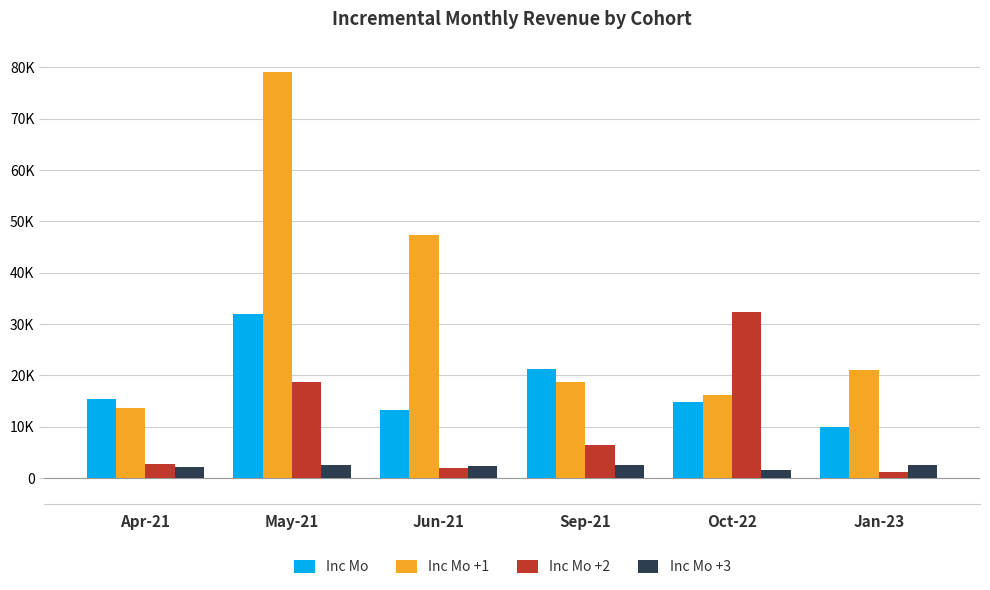

Is the value of Inc Mo at Oct-22 greater than the value of Inc Mo +1 at Jun-21?

No